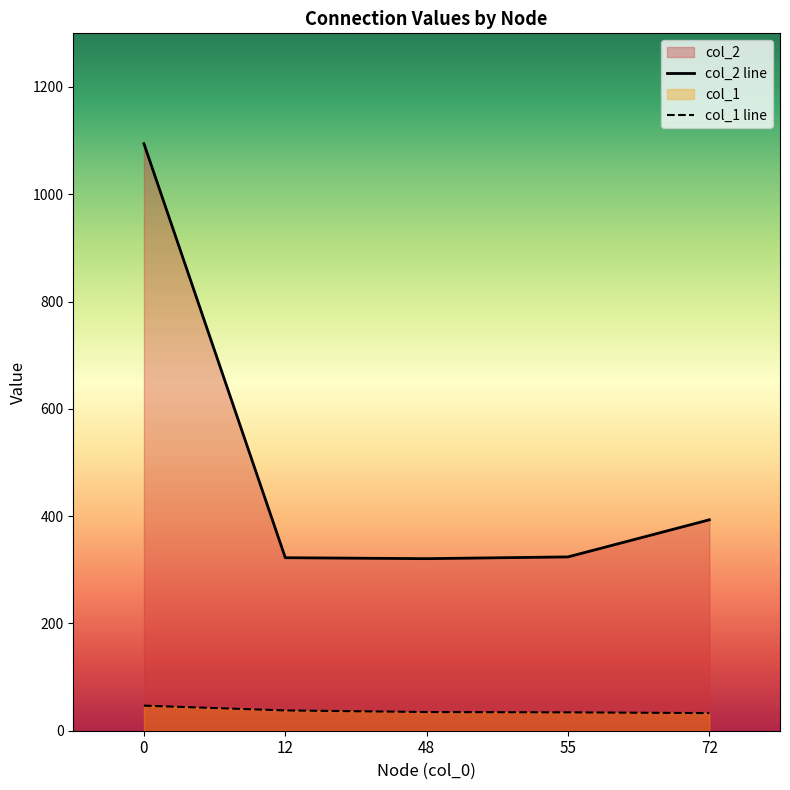

Reading right to left, list all the values displayed in this chart.

col_2 line: 72=393.2	55=324.0	48=320.8	12=322.5	0=1094.2
col_1 line: 72=32.8	55=34.2	48=34.8	12=37.8	0=46.8